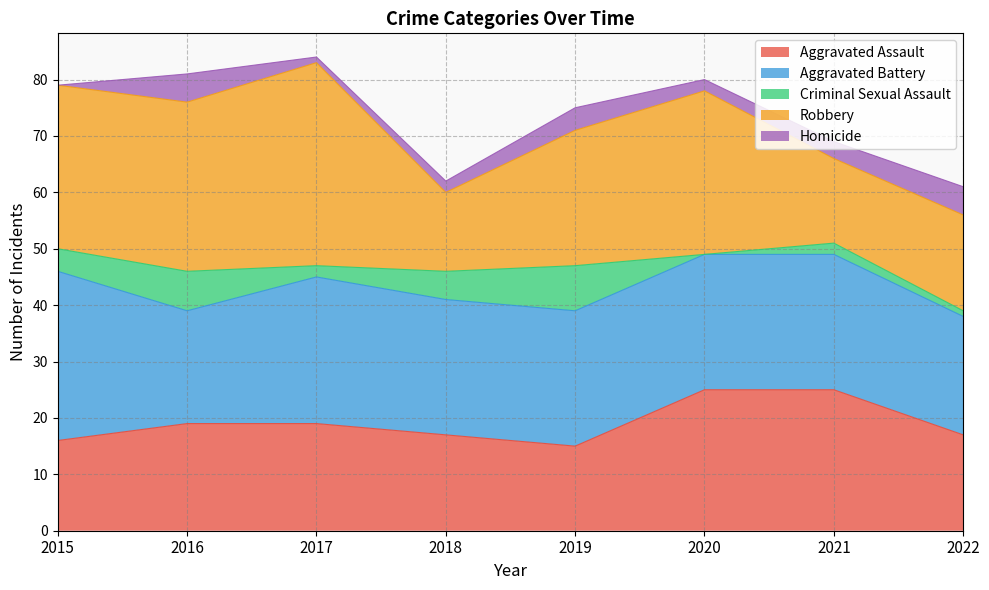

At which category does Criminal Sexual Assault reach its first local valley?

2017